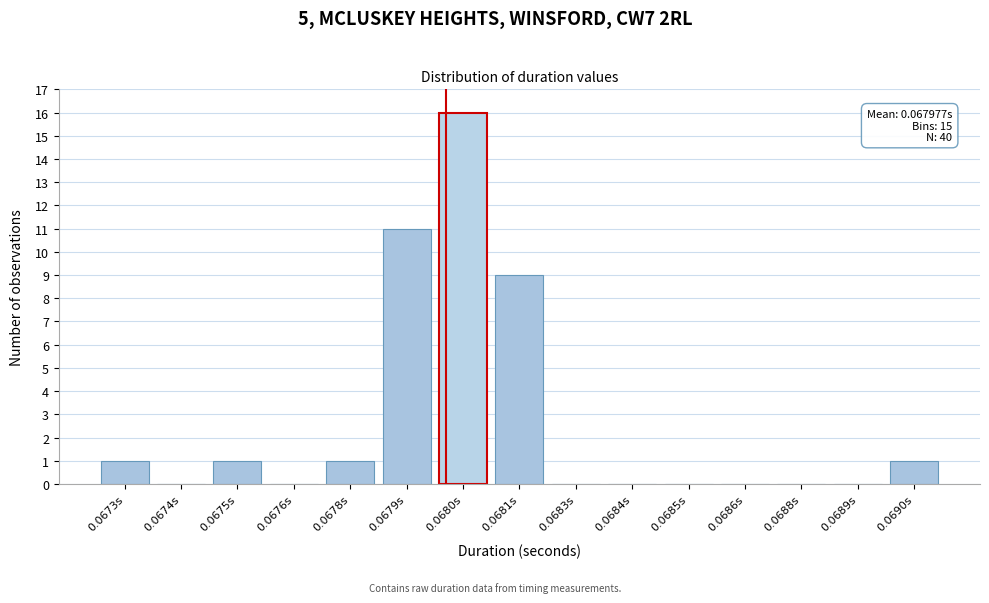

Reading left to right, extract all data points from this chart.

0.0673s=1	0.0674s=0	0.0675s=1	0.0676s=0	0.0678s=1	0.0679s=11	0.0680s=16	0.0681s=9	0.0683s=0	0.0684s=0	0.0685s=0	0.0686s=0	0.0688s=0	0.0689s=0	0.0690s=1